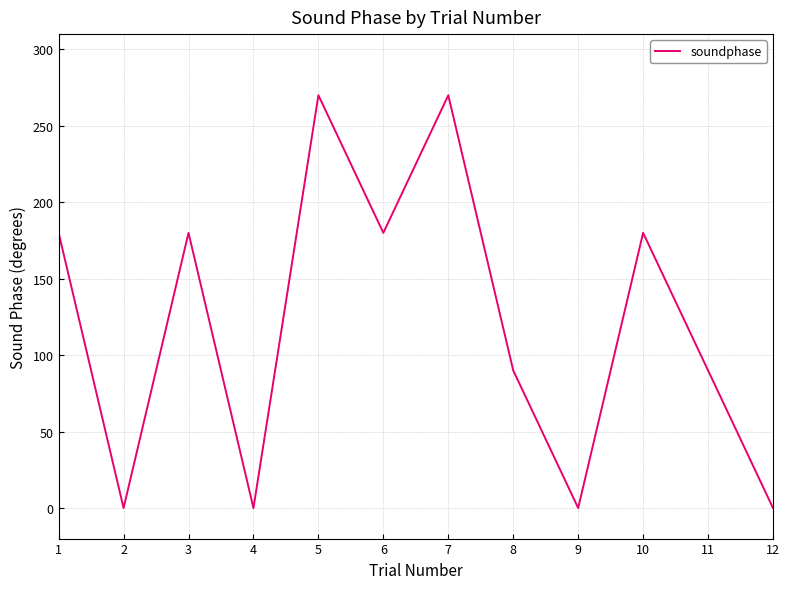

Is this an area chart (filled region under the line)?

No